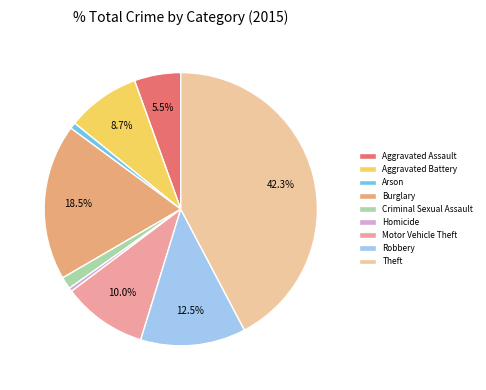

Rank the categories by value from highest to lowest.

Theft, Burglary, Robbery, Motor Vehicle Theft, Aggravated Battery, Aggravated Assault, Criminal Sexual Assault, Arson, Homicide